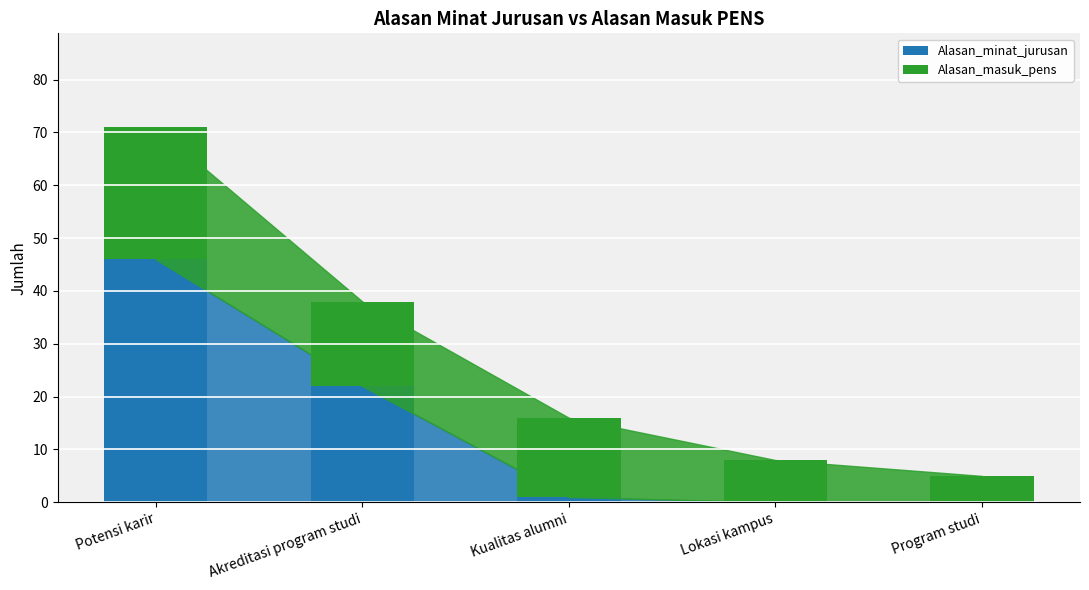

At which label does Alasan_minat_jurusan reach its peak?

Potensi karir